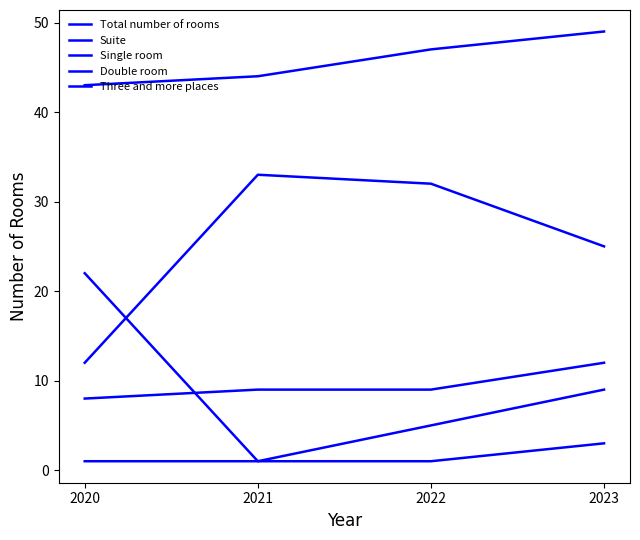

What is the difference between the maximum and minimum values in the Three and more places series?

8